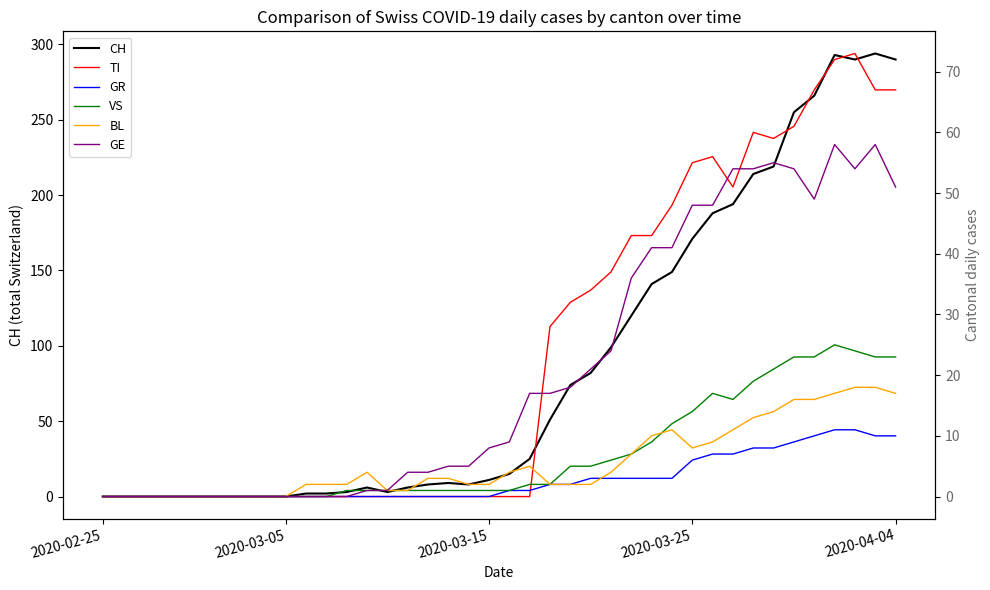

At which label does GE reach its minimum?

2020-02-25